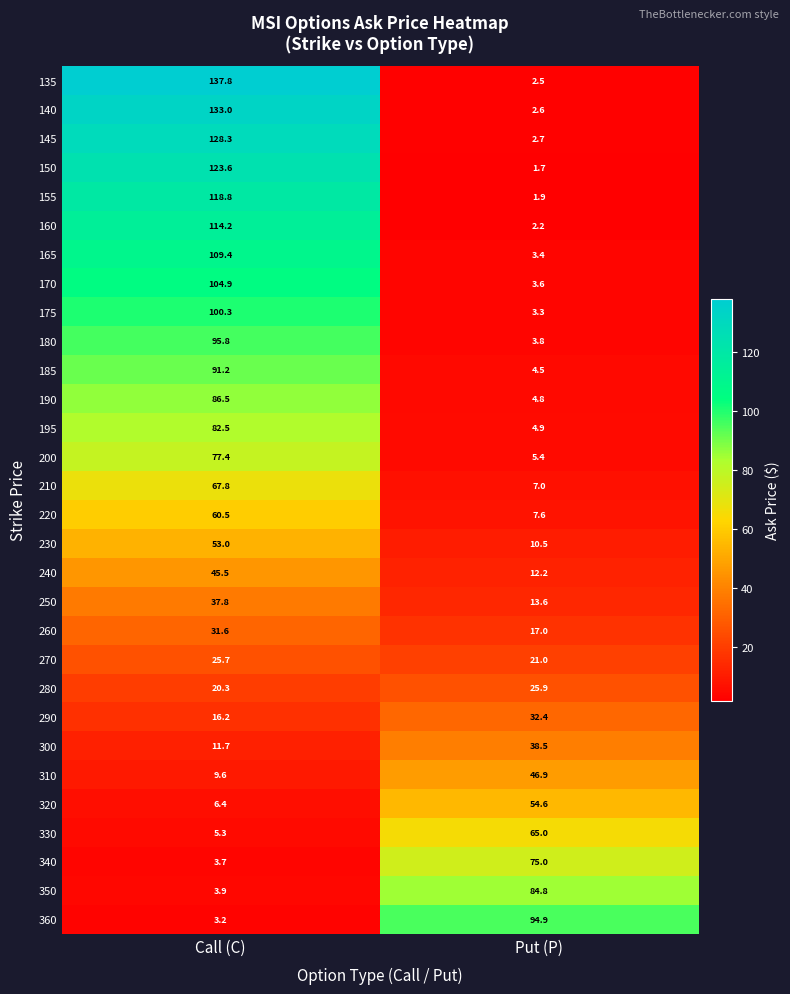

Rank the categories by 195 value from lowest to highest.

Put (P), Call (C)